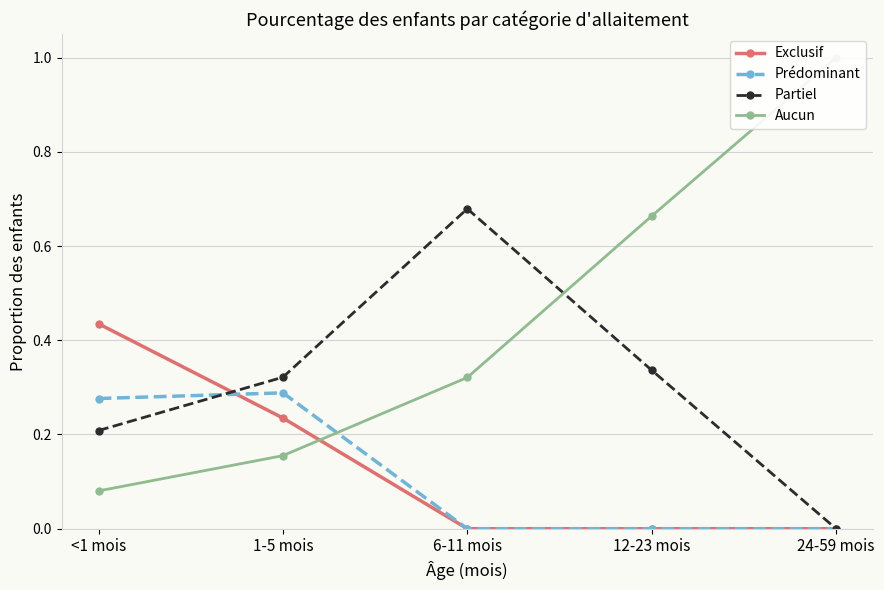

How many lines are shown in the chart?

4